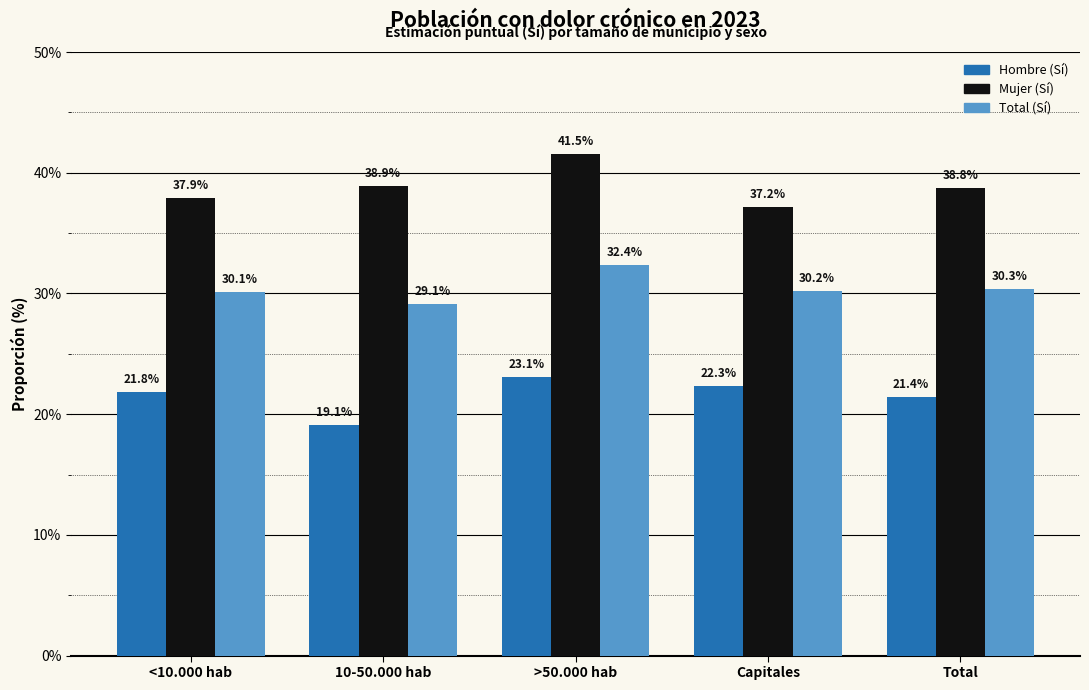

At how many categories does at least one series exceed 0?

5